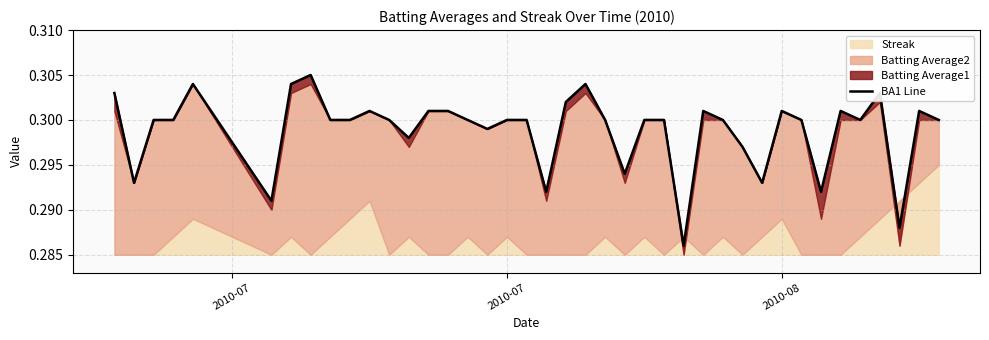

How many interior local valleys (lower than both neighbors) does the data have?

11